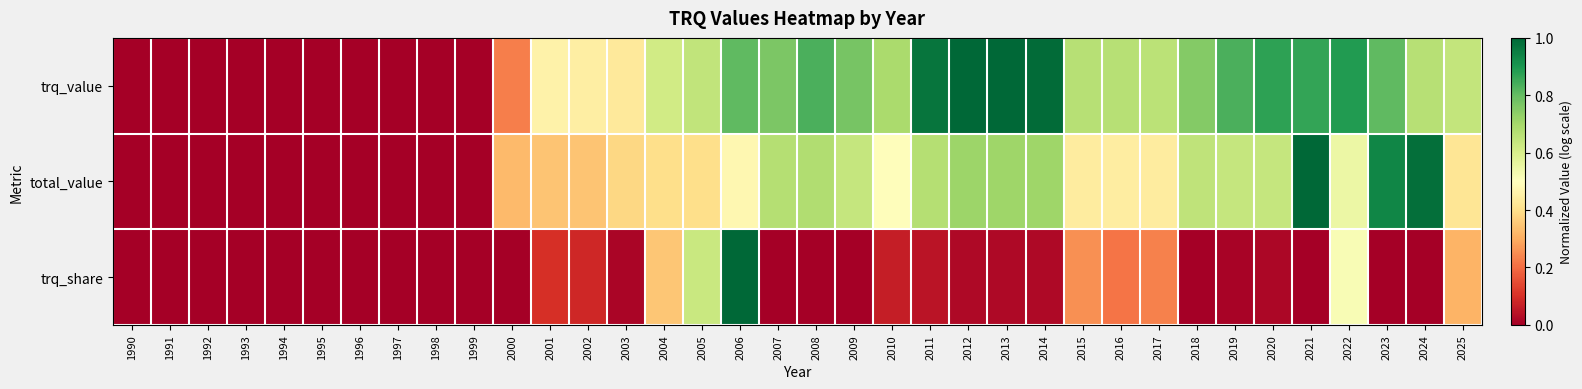

At which category does the chart reach its peak across all series?

2012